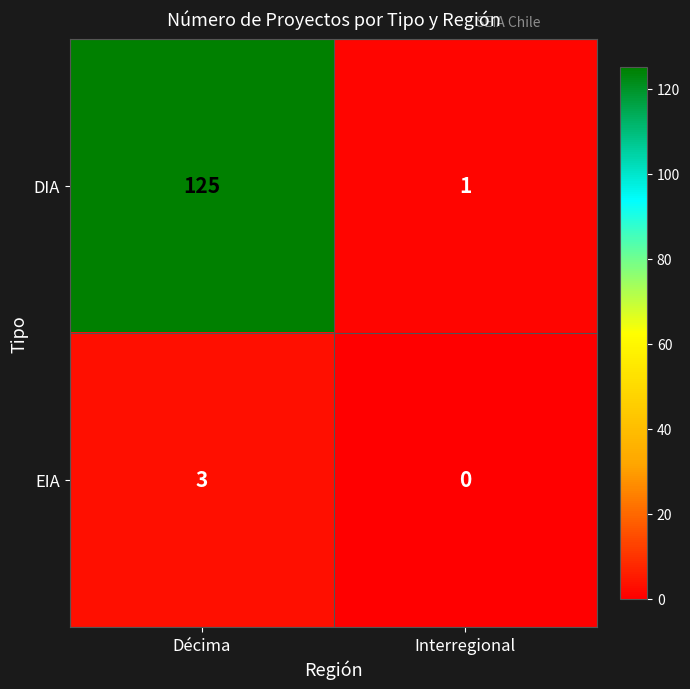

List the series in order of their overall mean, highest first.

DIA, EIA